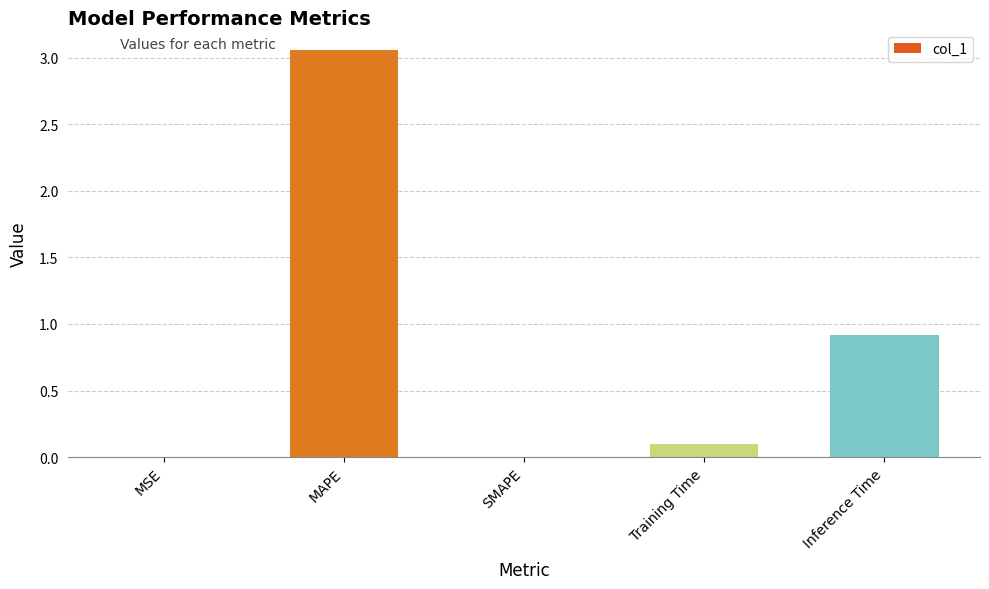

Which category has the highest value across all series?

MAPE